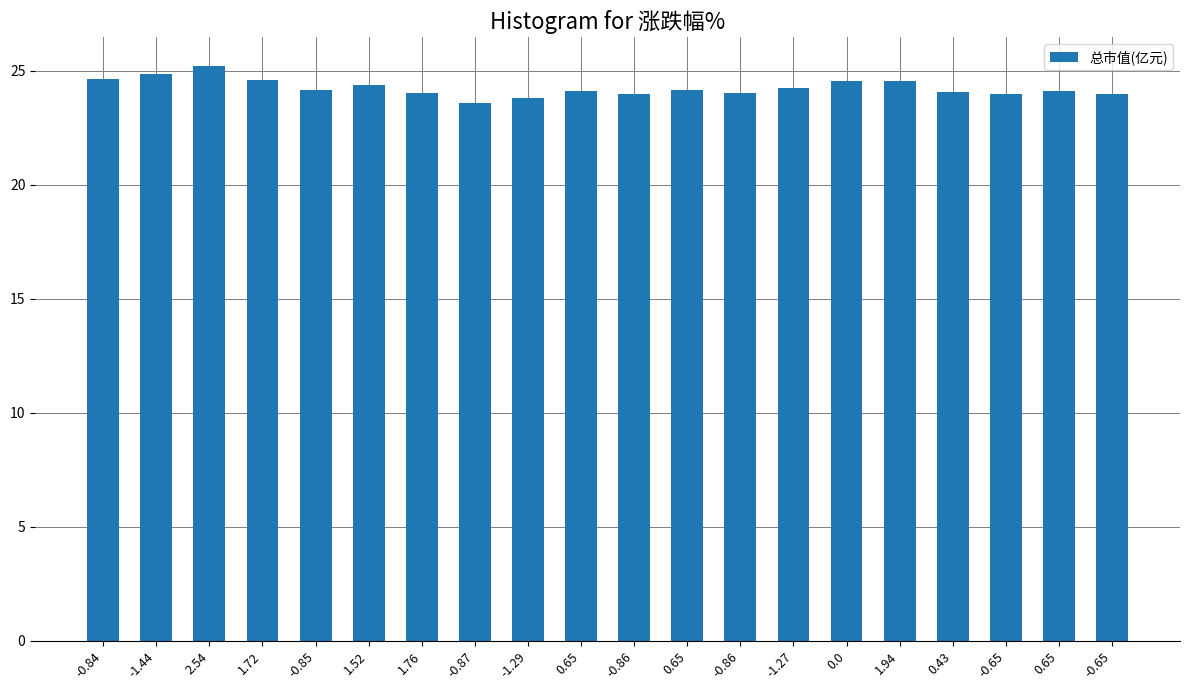

What is the smallest value displayed?

23.6